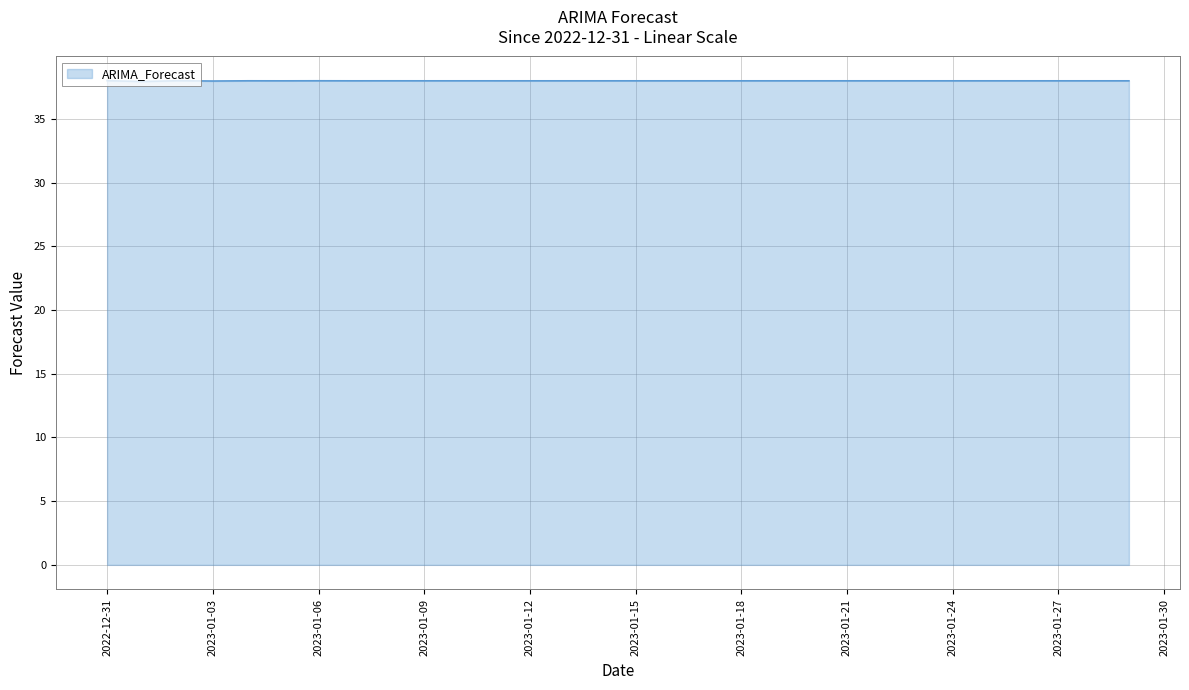

What is the greatest value displayed?

38.0